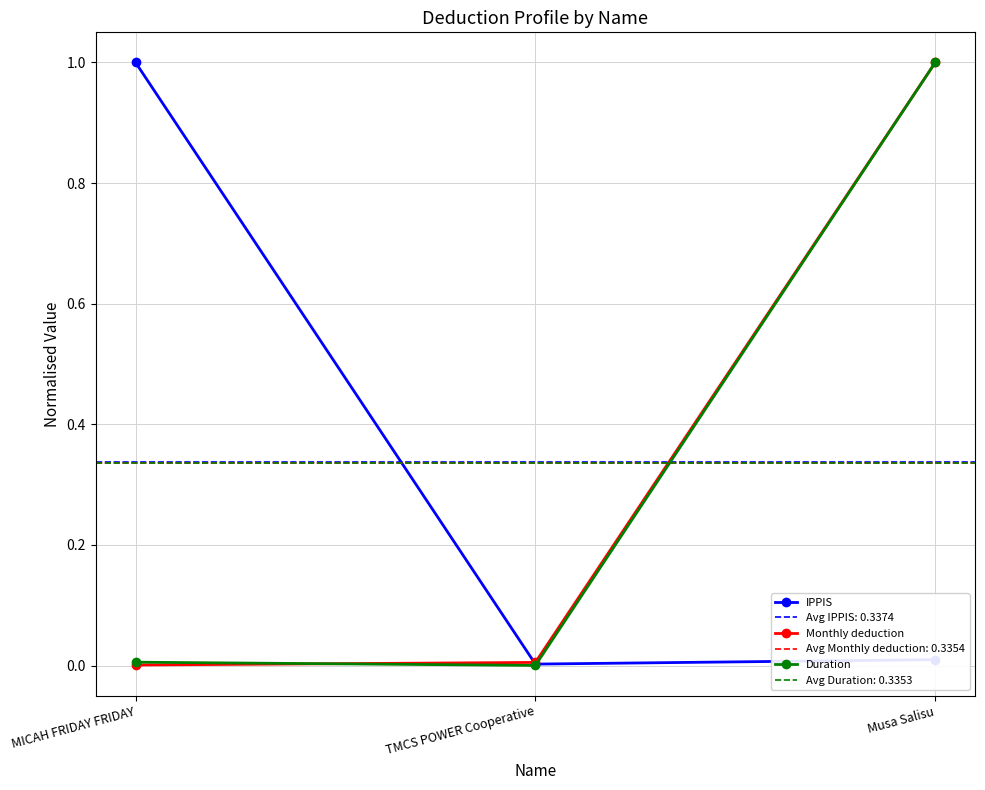

Which series has the widest spread of values?

Duration